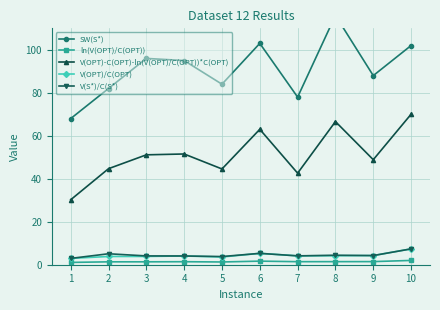

True or false: ln(V(OPT)/C(OPT)) and V(OPT)-C(OPT)-ln(V(OPT)/C(OPT))*C(OPT) cross at least once.

False